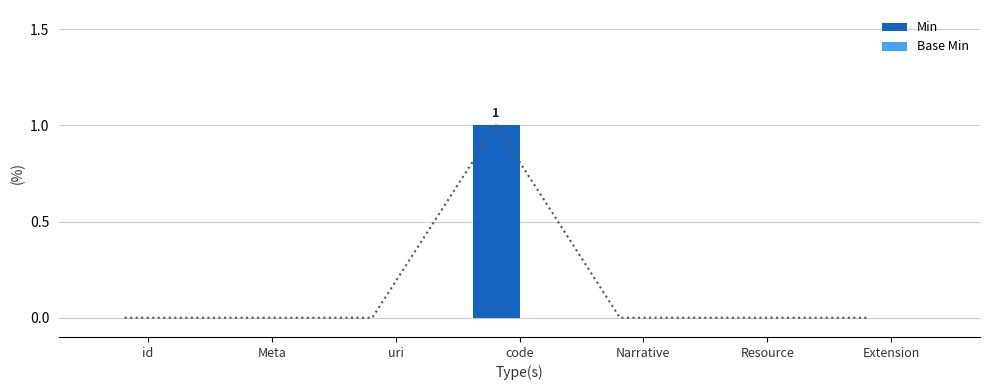

What position from the right is uri?

5